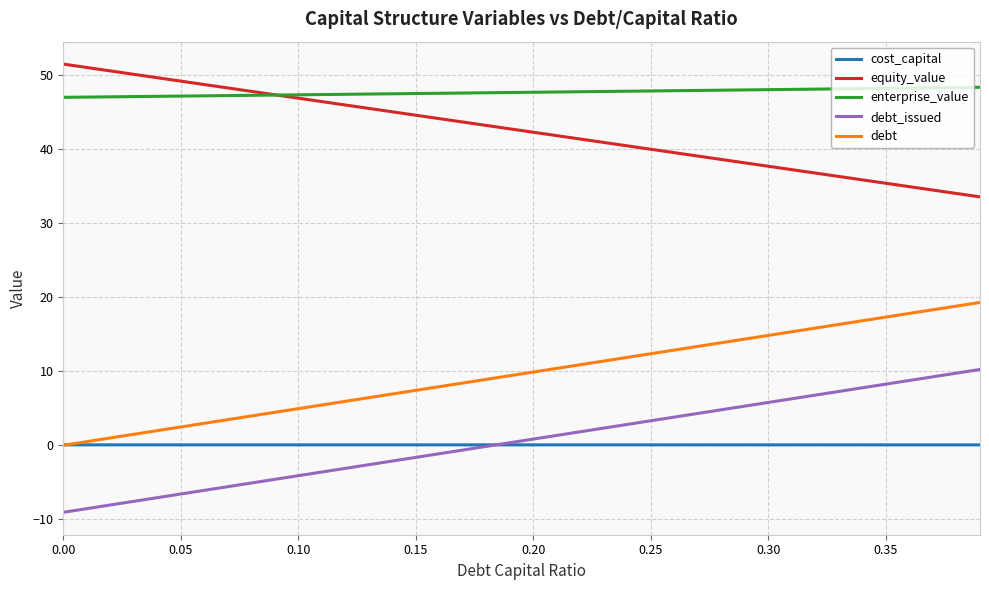

What is the maximum value shown in the chart?

51.5